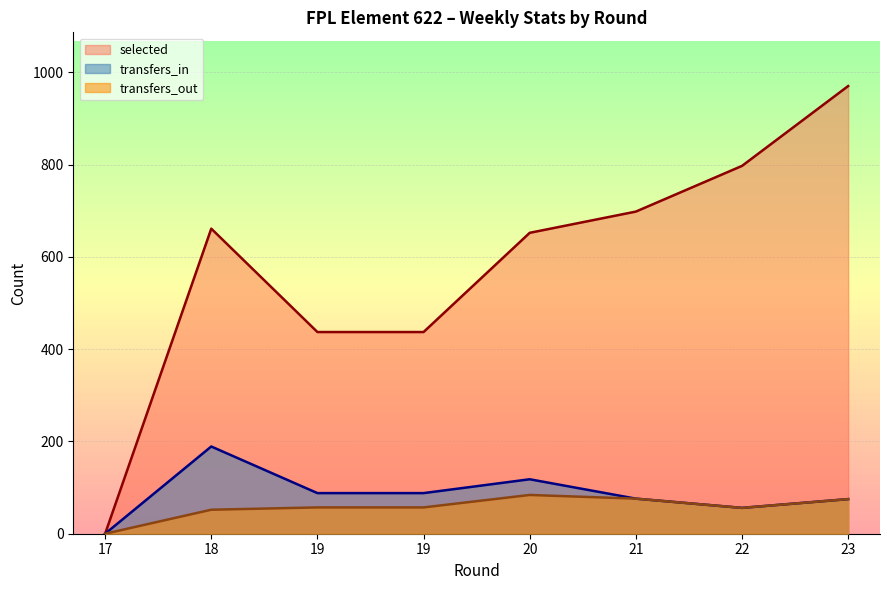

True or false: transfers_in and selected cross at least once.

False